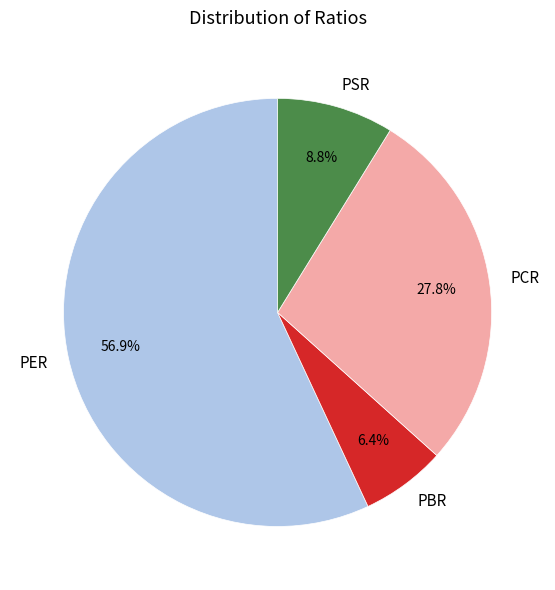

To the nearest percent, what is the difference between the PBR and PSR slice percentages?

2%